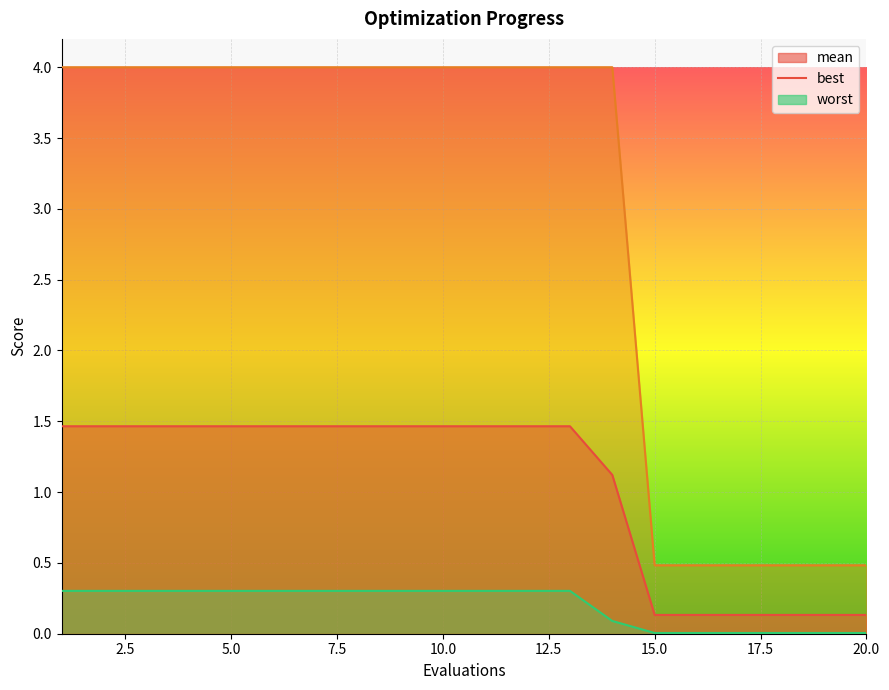

The worst series shows 4.0 at 8. True or false?

True